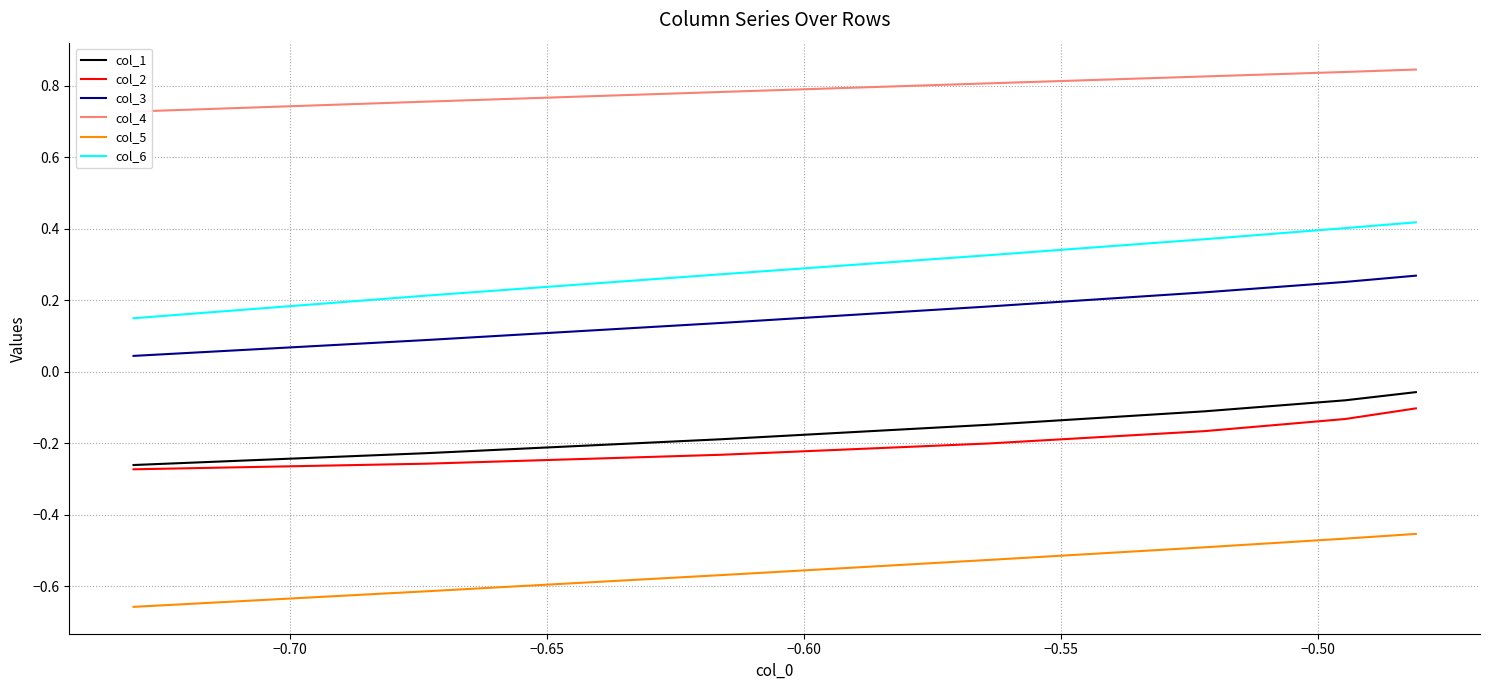

What is the difference between the maximum and minimum values in the col_6 series?

0.3